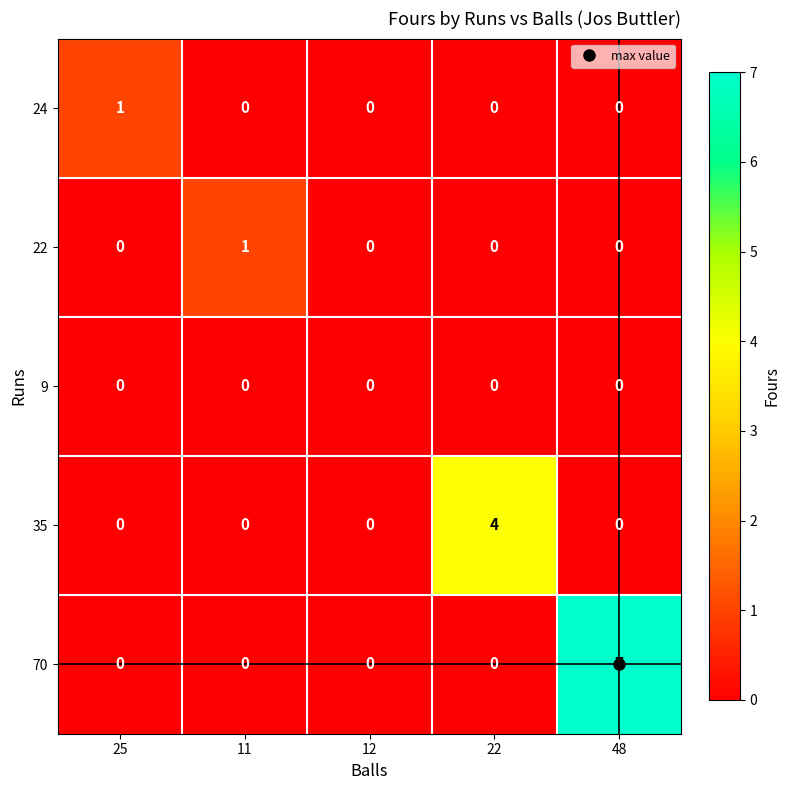

The 35 series shows -3 at 48. True or false?

False